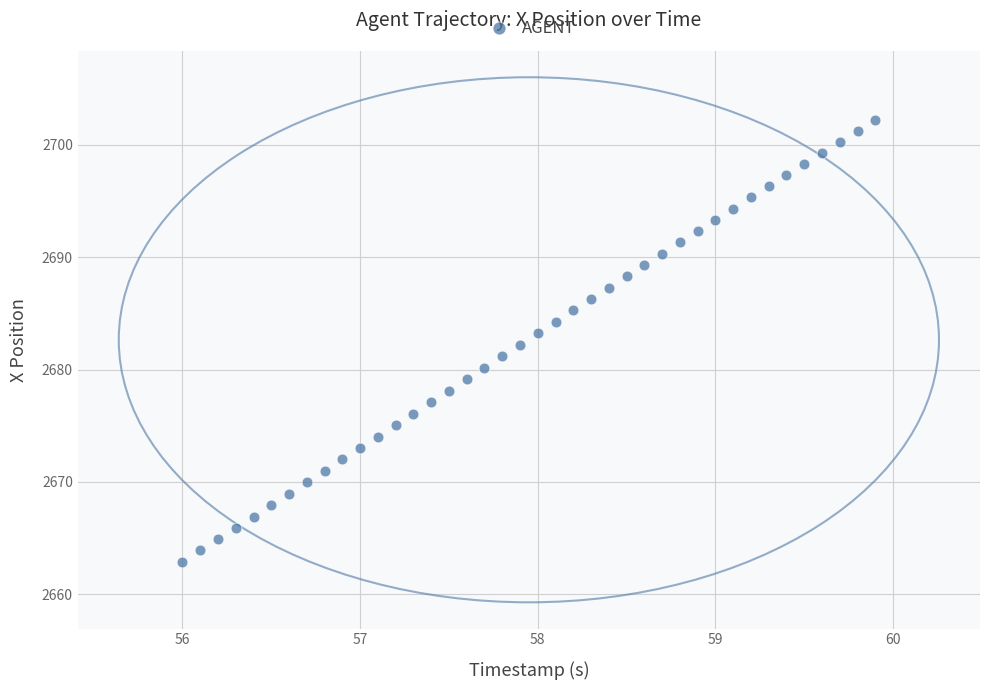

What is the range of Y values (max minus min)?

39.3